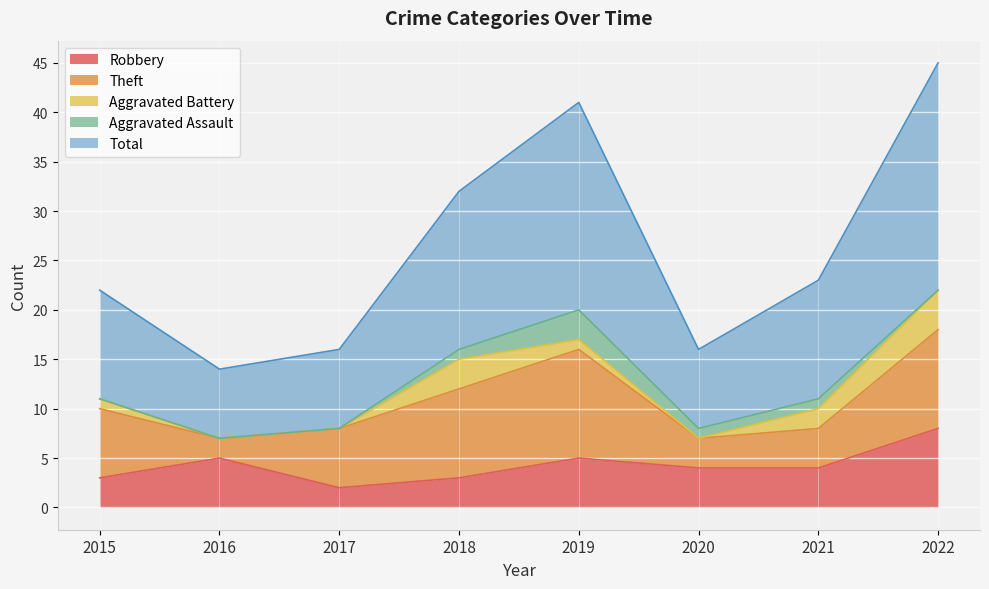

Between 2020 and 2021, which series saw the biggest shift?

Total